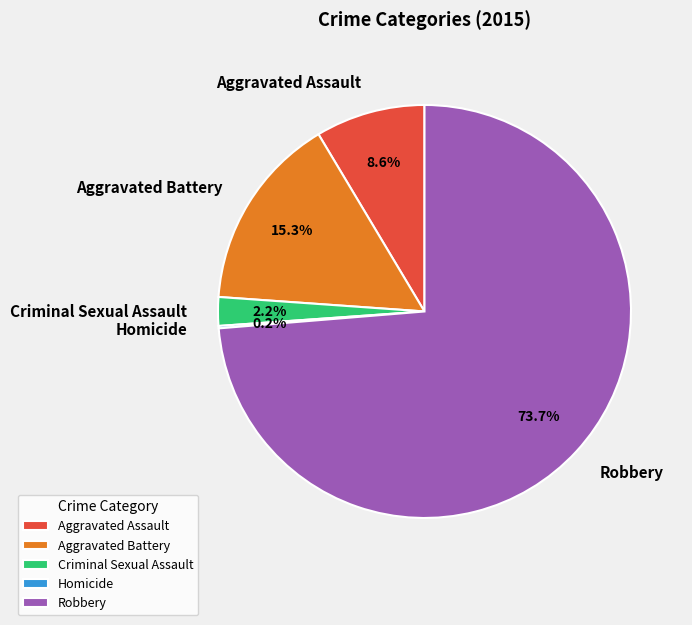

What is the largest slice in the pie chart?

Robbery